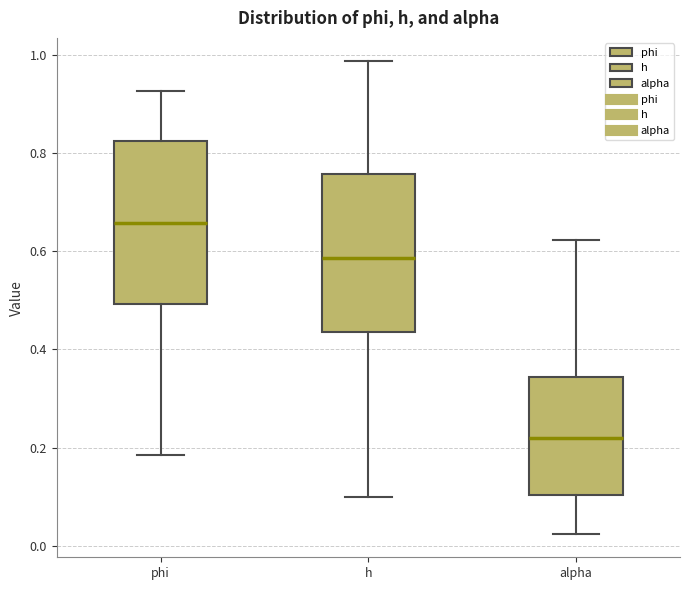

Reading left to right, read every box against the y-axis: the position of its median line, the range the box covers, and the ends of its whiskers. The values are not printed on the chart, so give them approximately, as read against the axis.

phi: median 0.66, box 0.50 to 0.82, whiskers 0.18 to 0.92
h: median 0.58, box 0.44 to 0.76, whiskers 0.10 to 0.98
alpha: median 0.22, box 0.10 to 0.34, whiskers 0.02 to 0.62